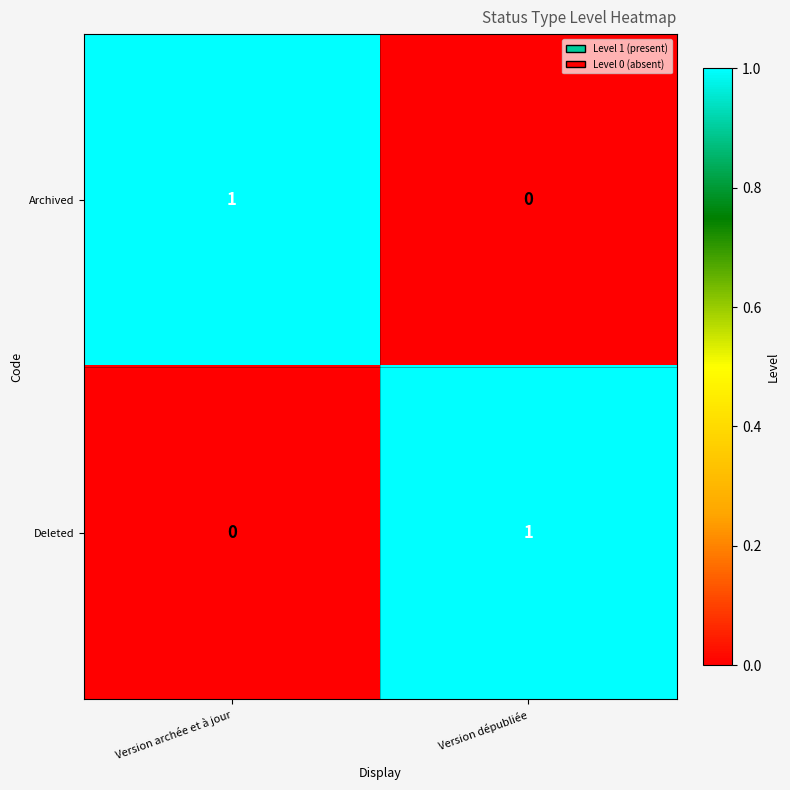

Is it true that Archived equals 1 at Version archée et à jour?

True